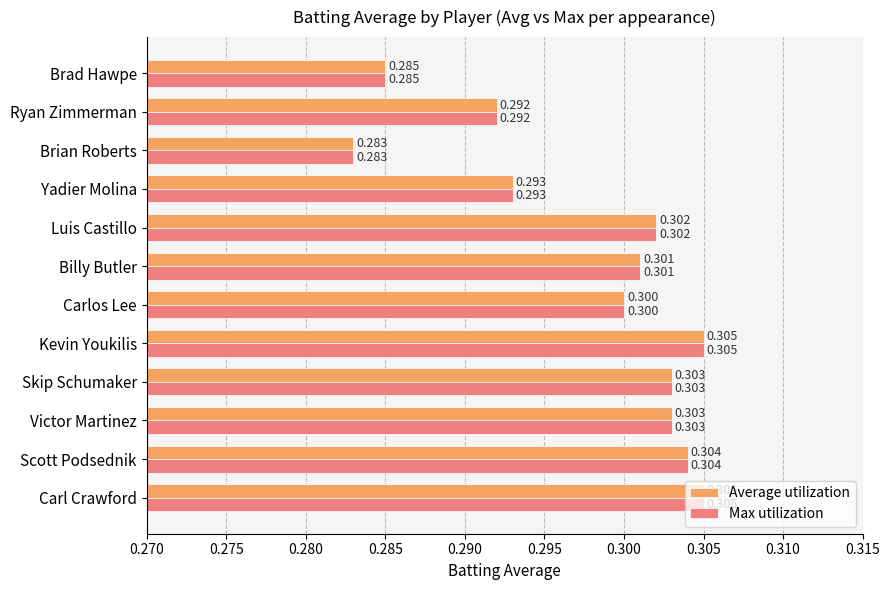

What is the lowest value of the Average utilization series?

0.3